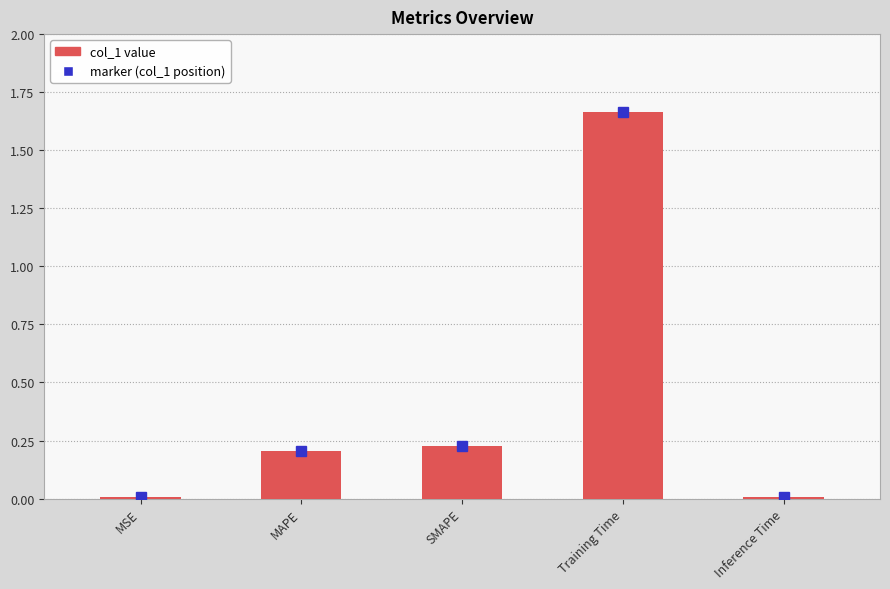

The chart shows a value of 0.2 at SMAPE. True or false?

True